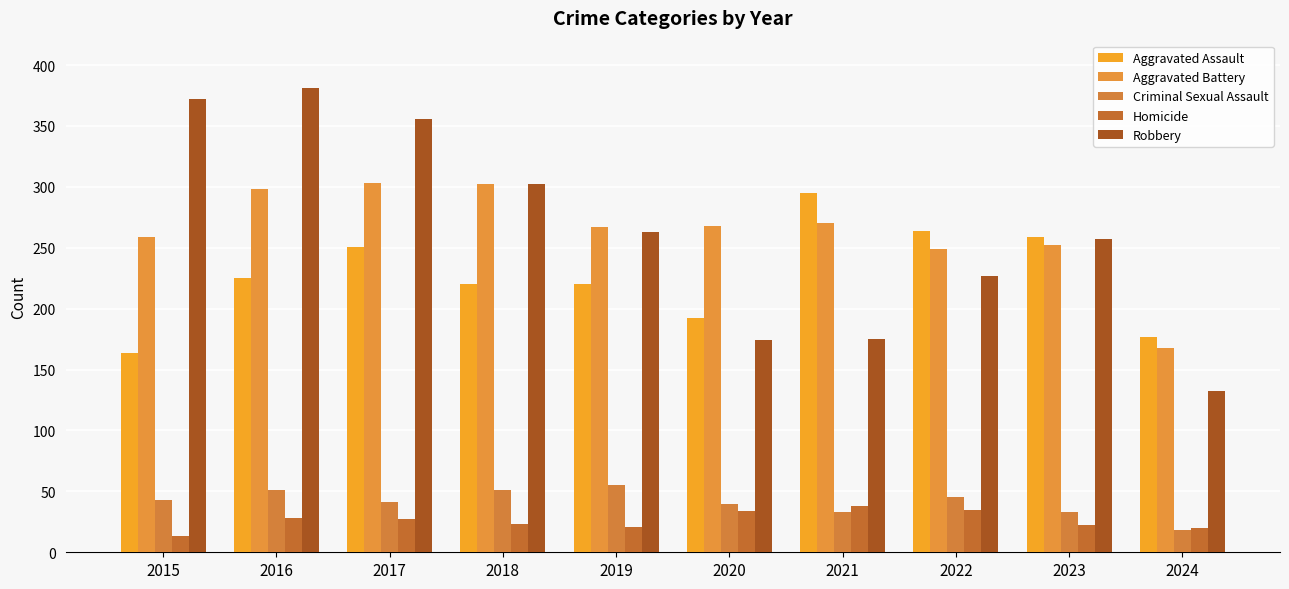

At how many categories does at least one series exceed 328?

3